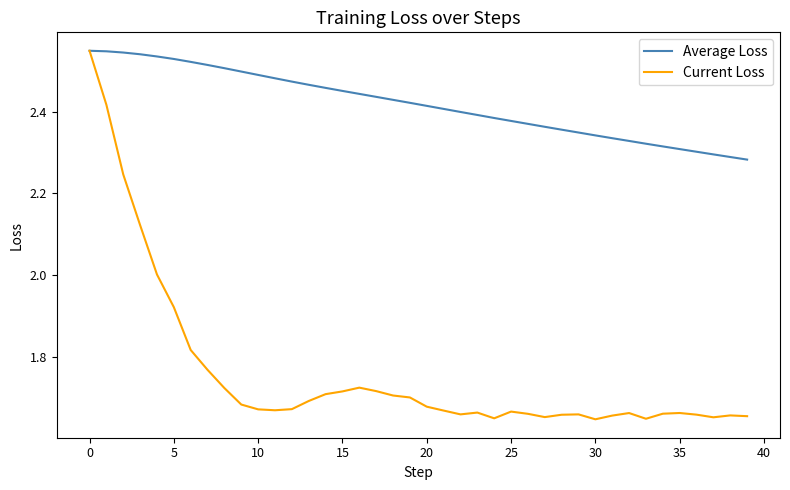

Which series has the largest total across all categories?

Average Loss